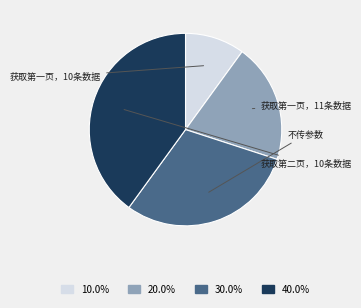

Is there any slice that represents more than half of the pie?

No